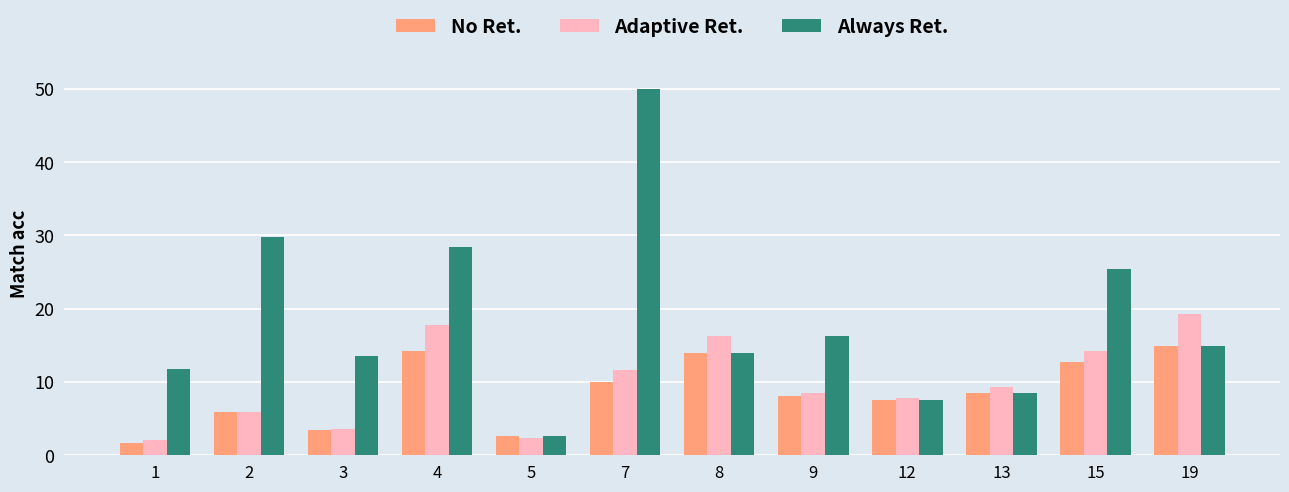

Which category has the highest value in the Always Ret. series?

7